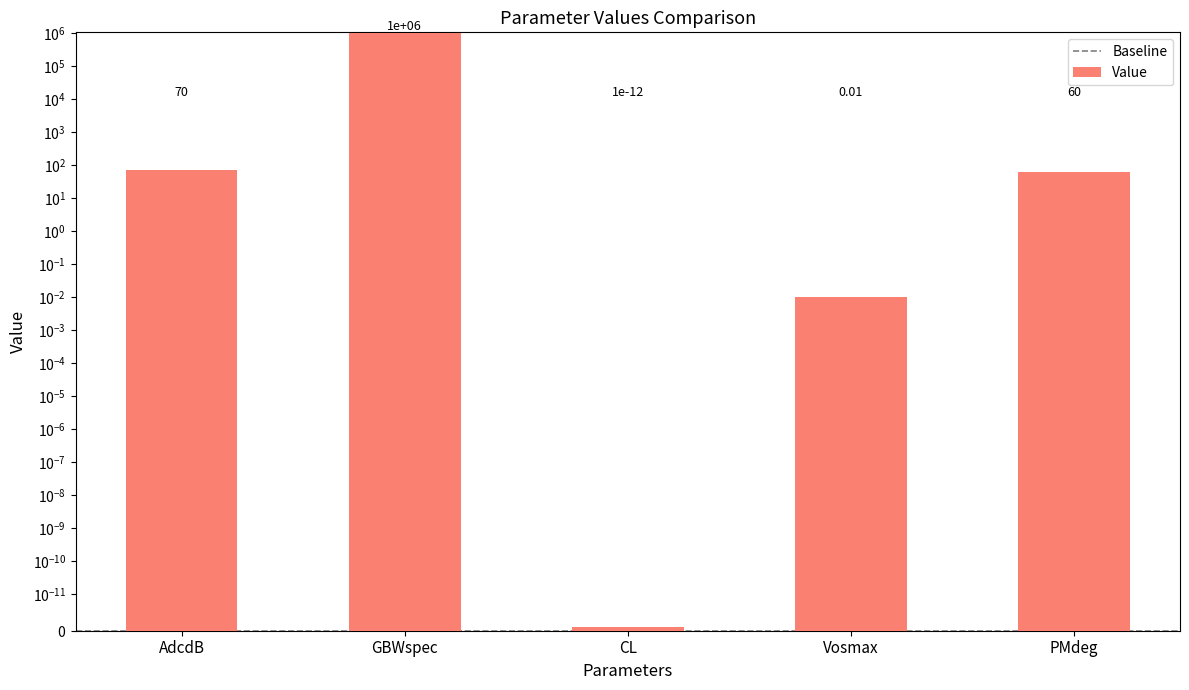

What is the change in value from AdcdB to PMdeg?

-10.0